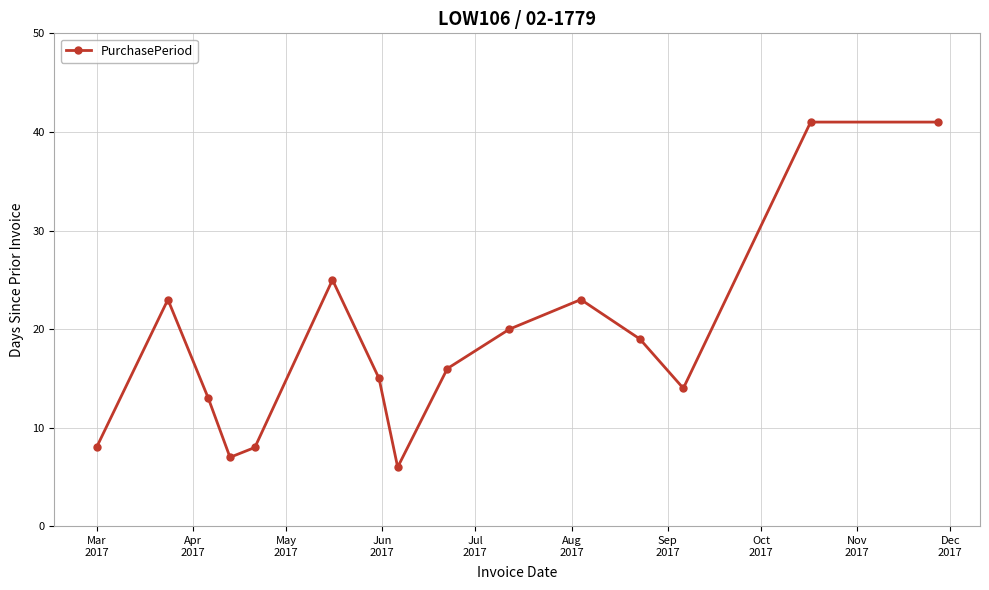

What is the greatest value displayed?

41